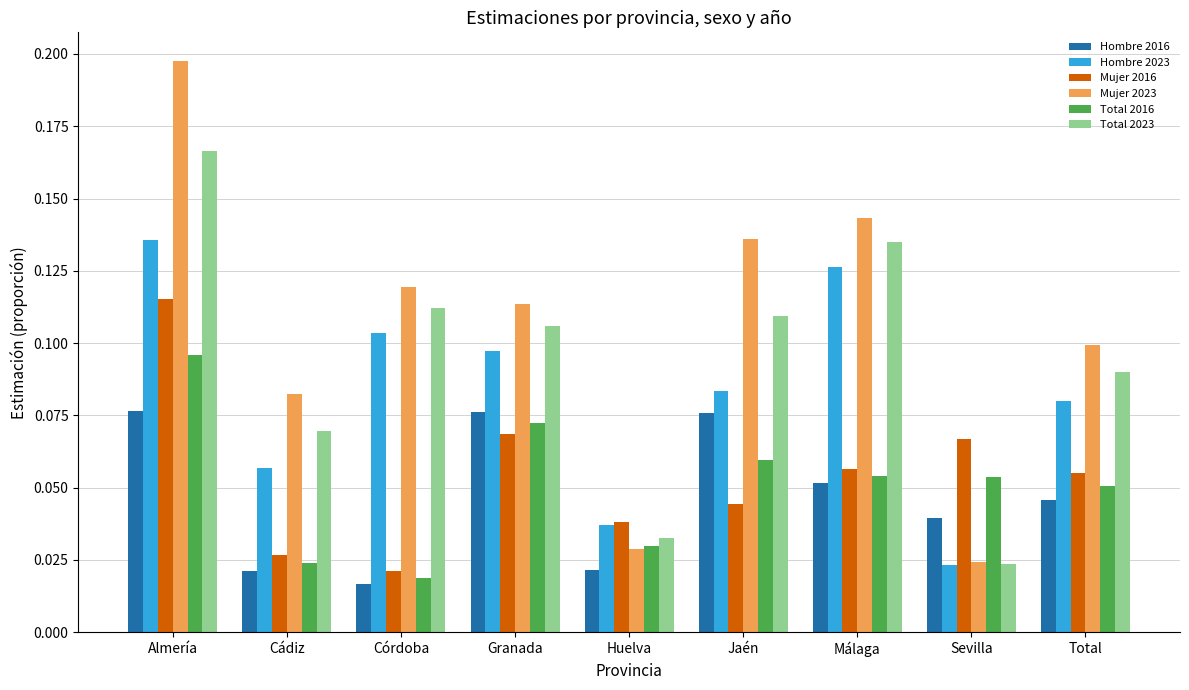

Is the value of Hombre 2023 at Total greater than the value of Total 2023 at Jaén?

No